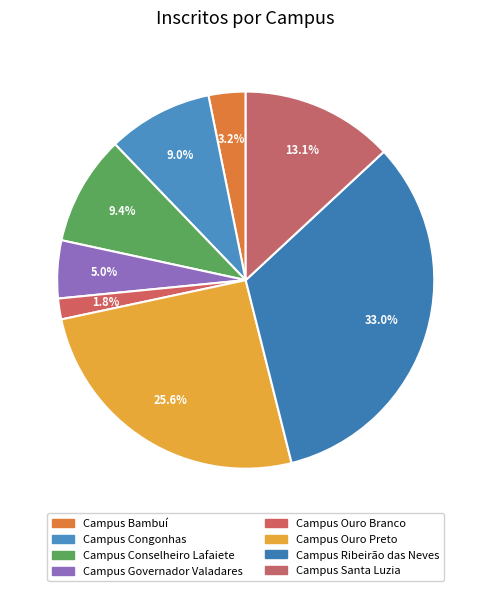

Count the number of slices in the pie.

8